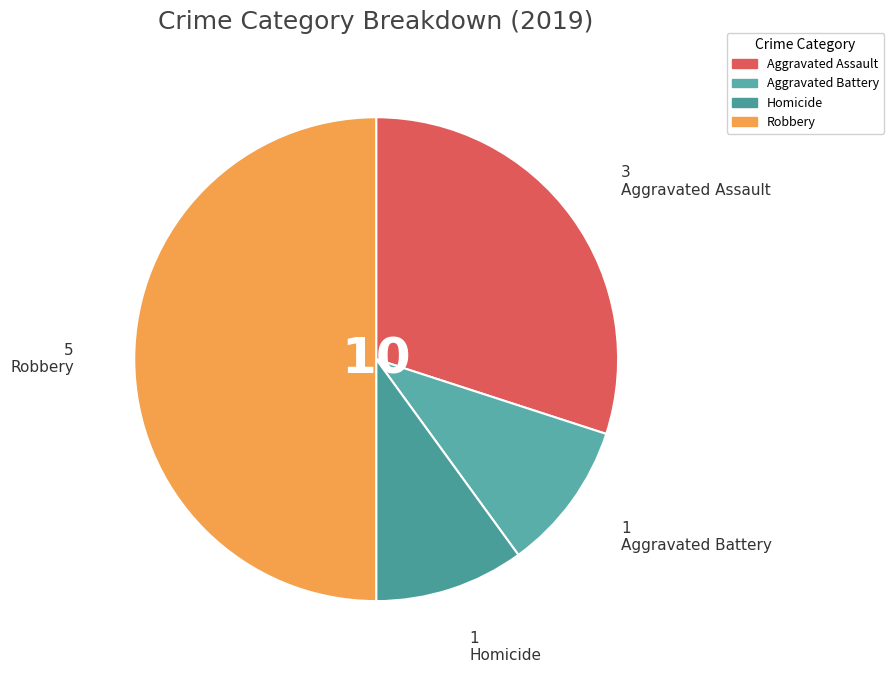

How many slices are in this pie chart?

4